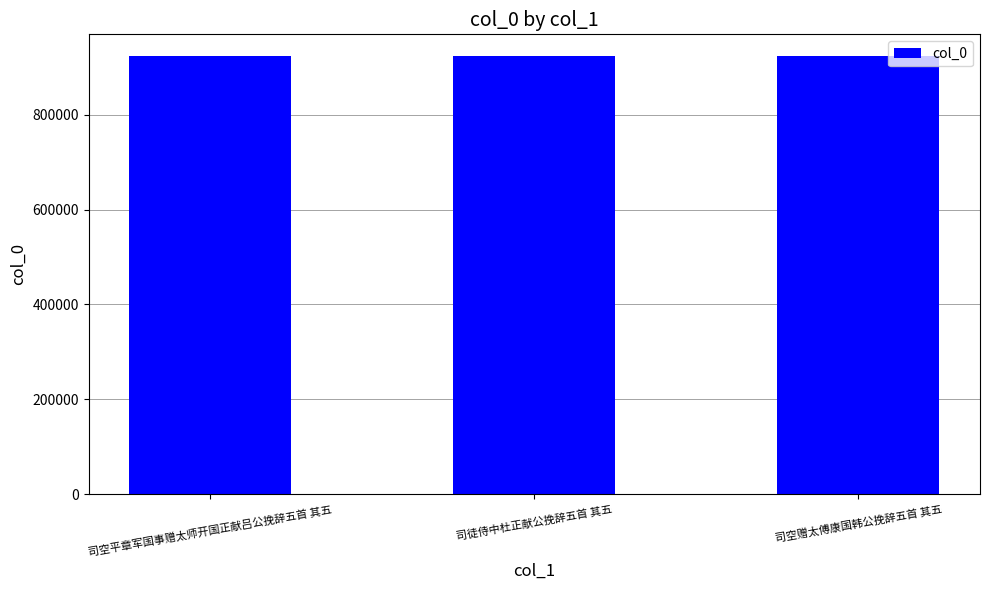

What is the sum of all values?

2769278